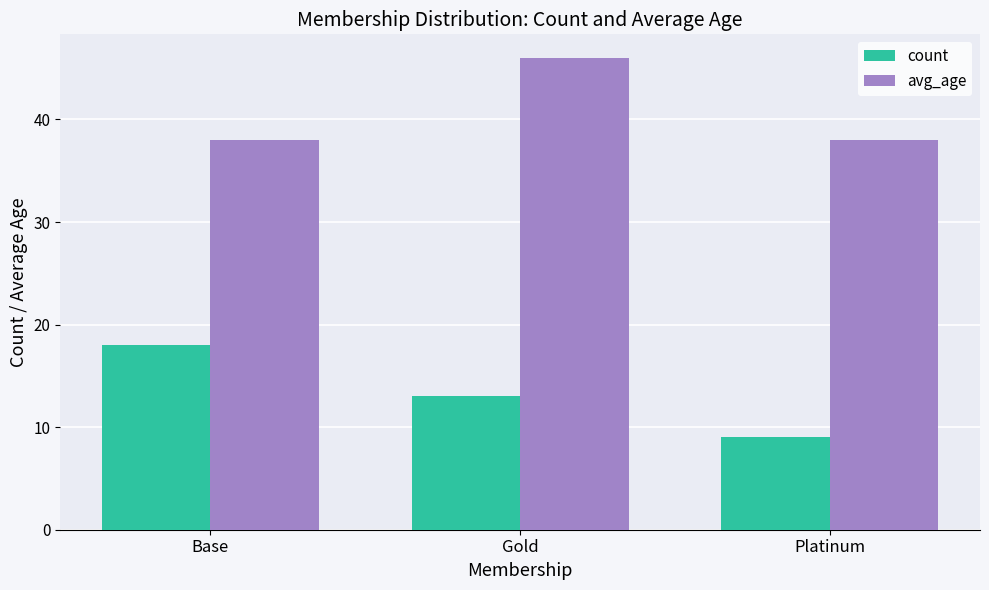

What is the difference between the highest and lowest values at Gold?

33